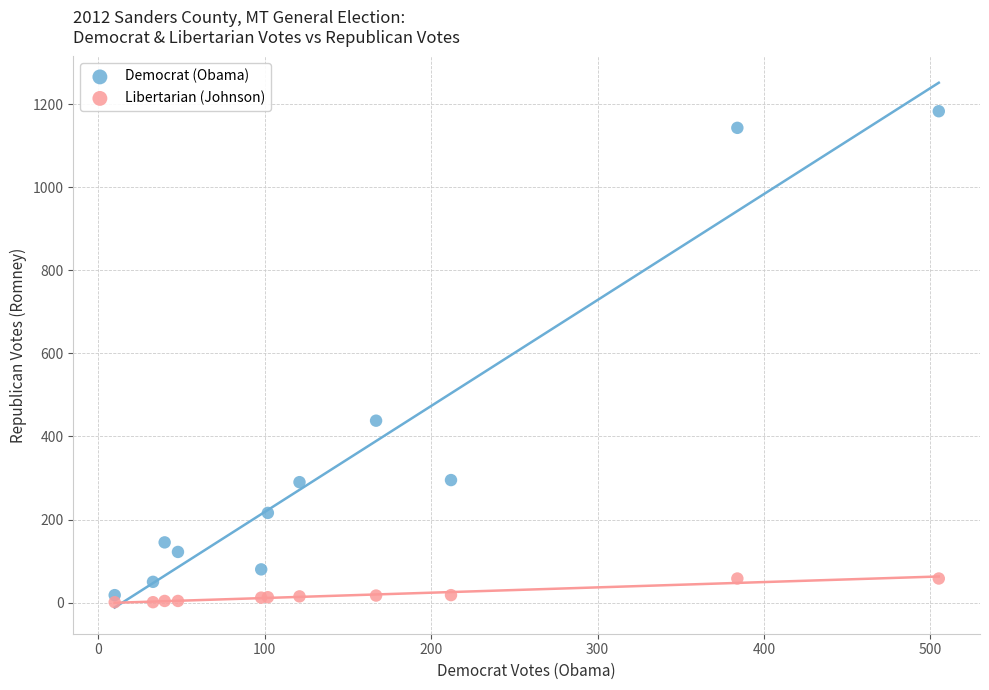

In the Democrat (Obama) series, what Y value is closest to 600?

438